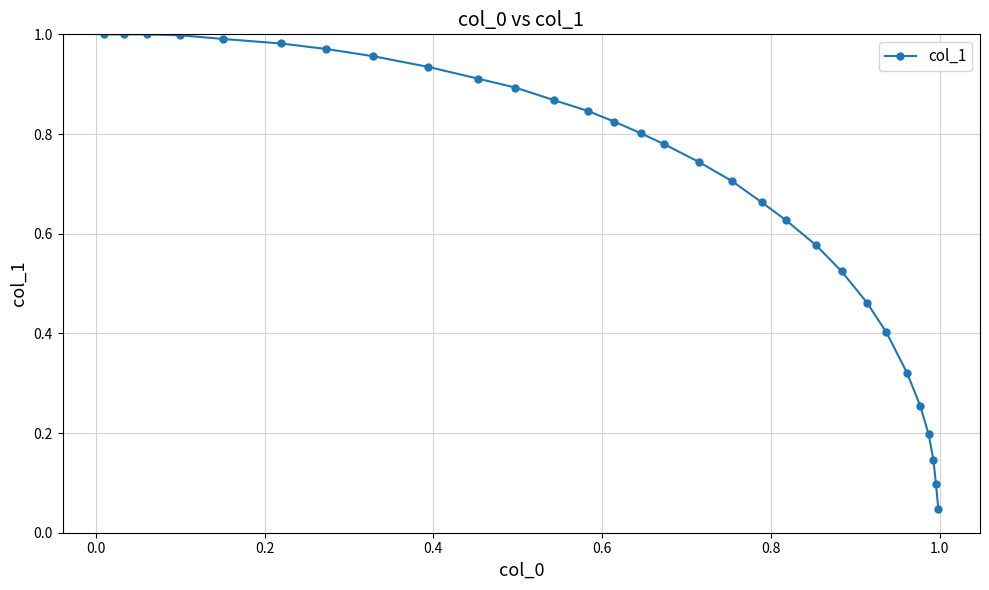

What is the sum of all values?

20.5